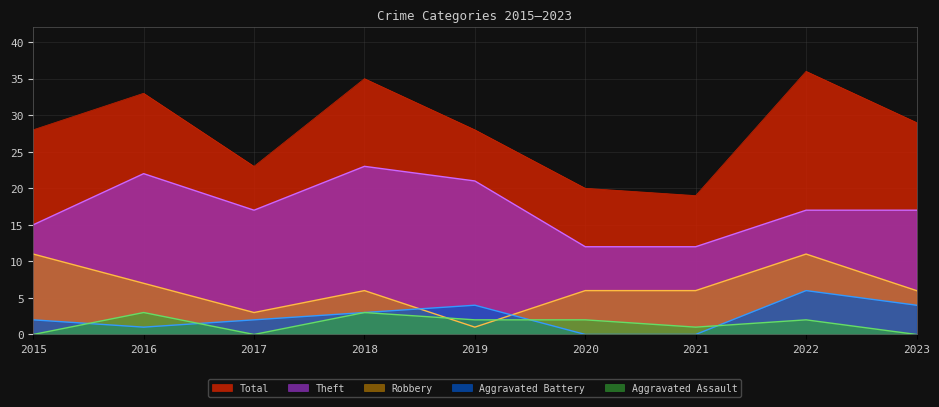

Is the value of Aggravated Assault at 2019 greater than the value of Aggravated Battery at 2017?

No